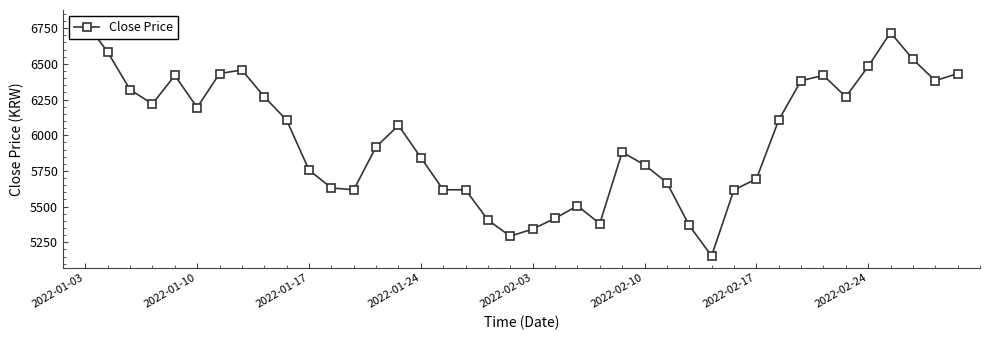

How many data points does each series have?

40